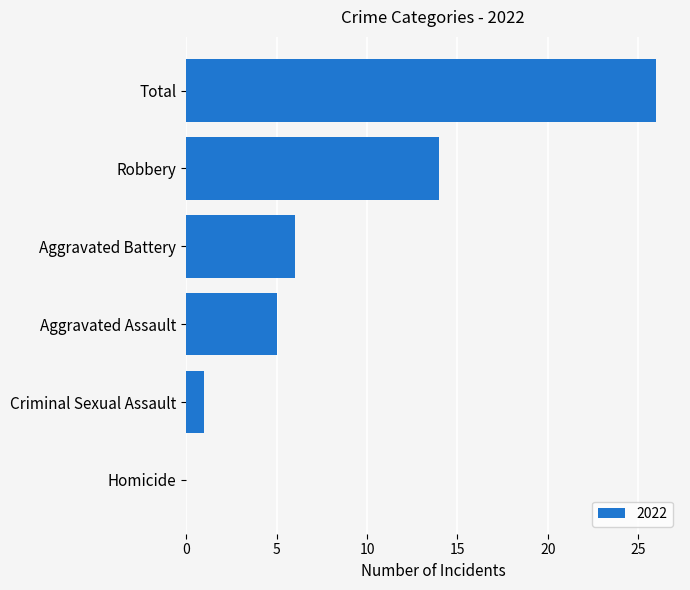

Read the value at Robbery.

14